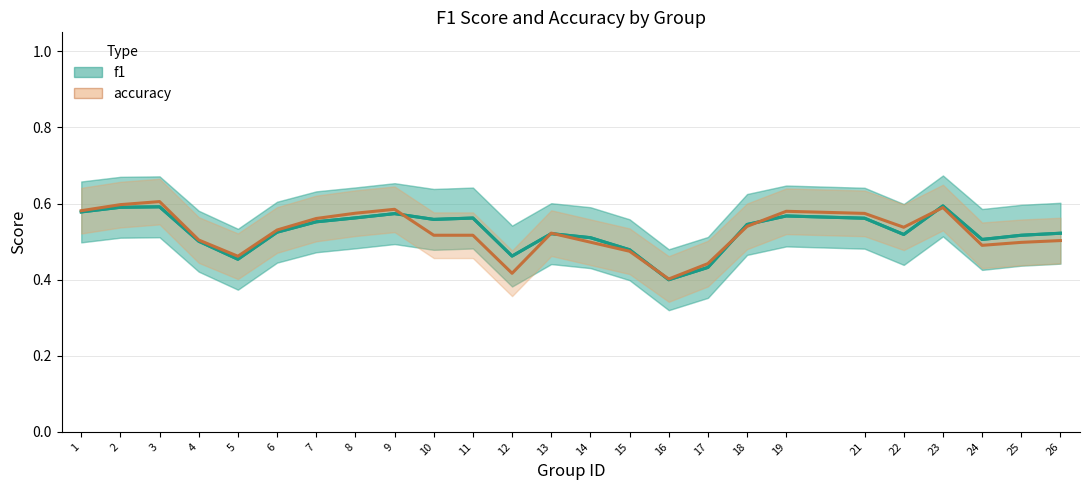

How many series are shown in this chart?

2